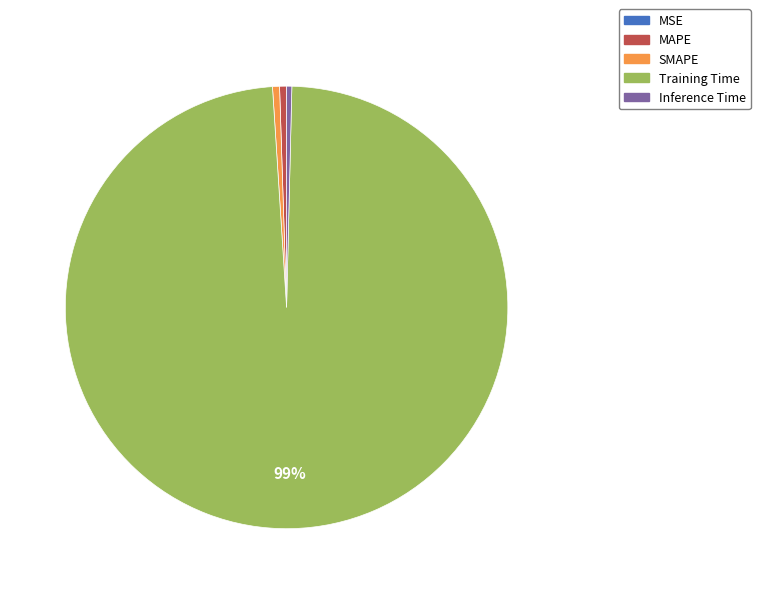

Does SMAPE represent more than half of the total?

No